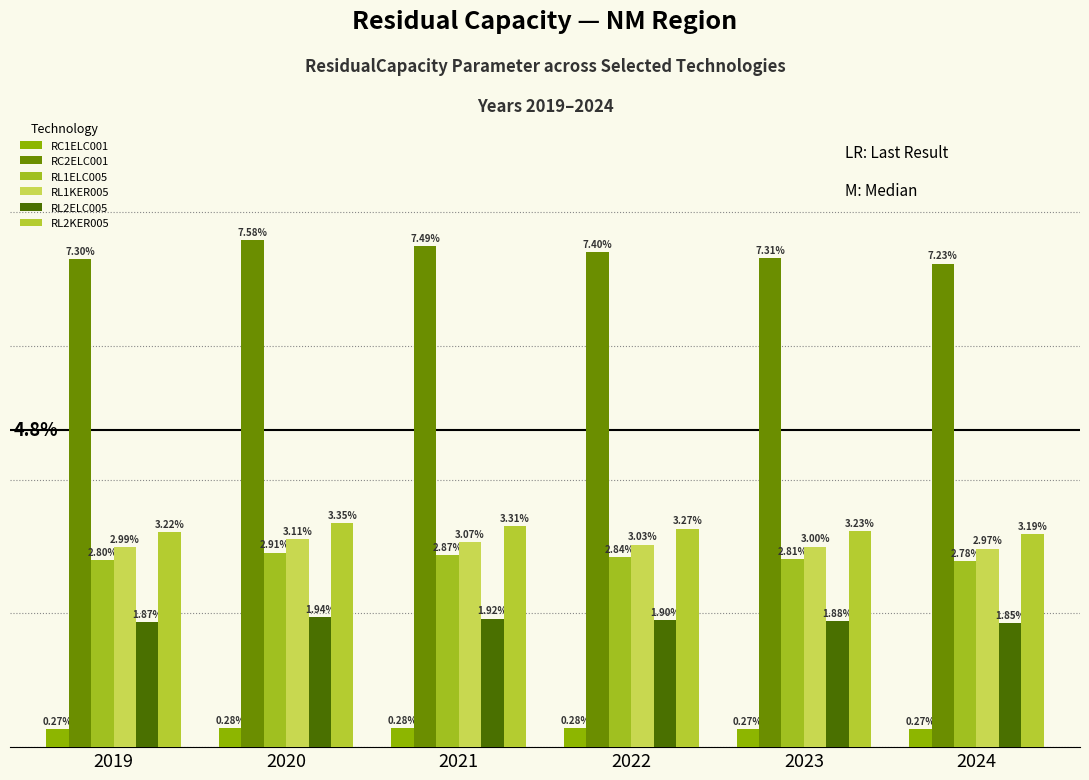

At 2024, list the series in order from largest to smallest.

RC2ELC001, RL2KER005, RL1KER005, RL1ELC005, RL2ELC005, RC1ELC001